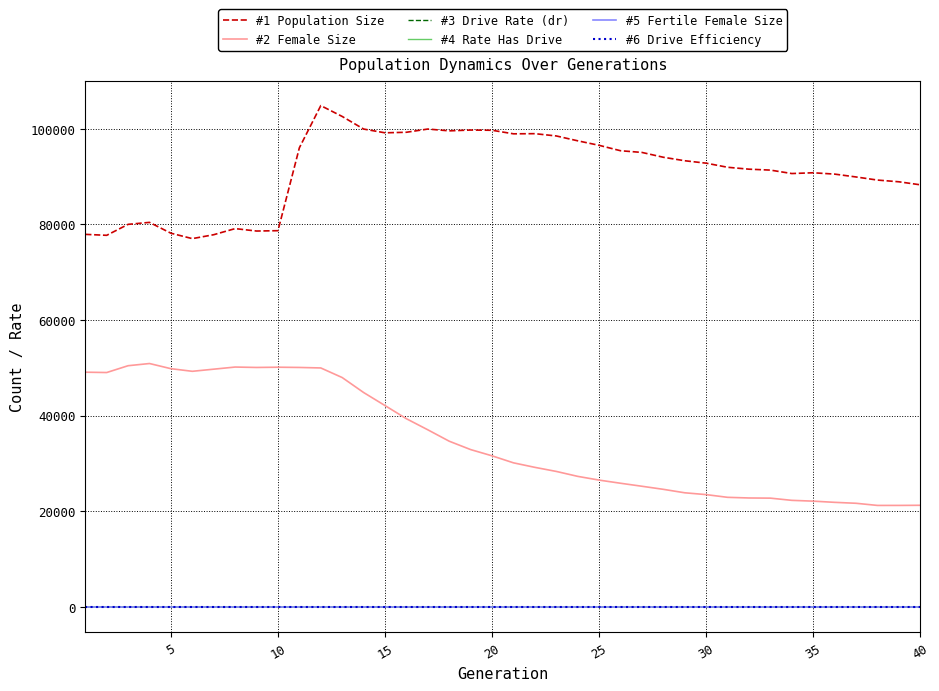

Which series has the largest total across all categories?

#1 Population Size